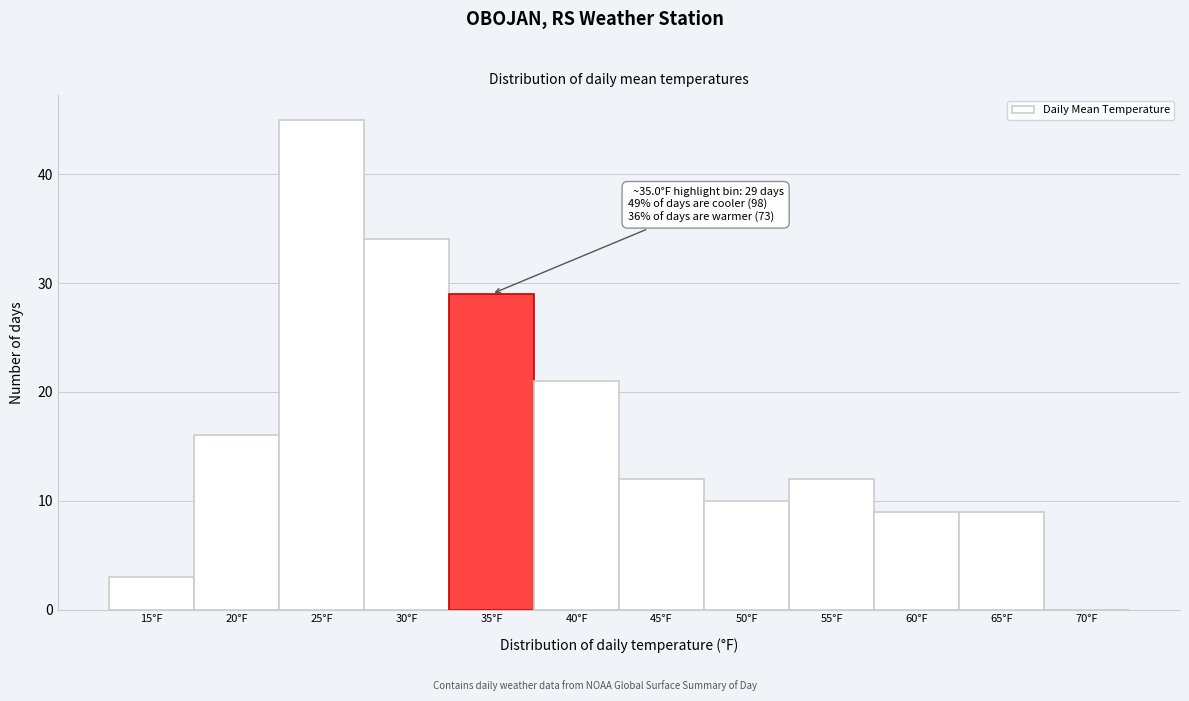

Reading left to right, extract all data points from this chart.

15°F=3	20°F=16	25°F=45	30°F=34	35°F=29	40°F=21	45°F=12	50°F=10	55°F=12	60°F=9	65°F=9	70°F=0